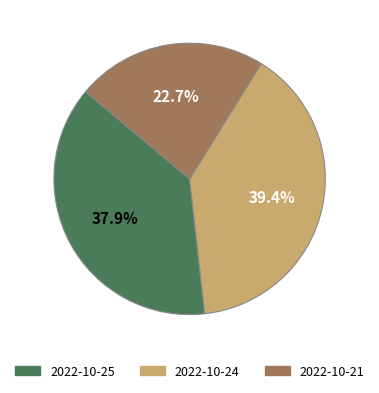

What is the ratio of the value at 2022-10-24 to the value at 2022-10-21?

1.7